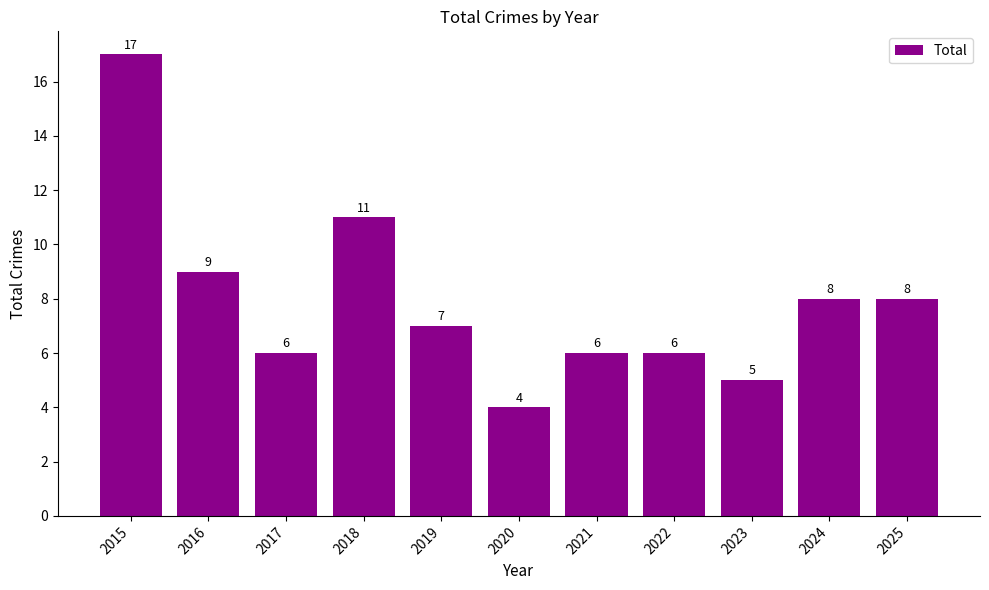

How many data points does each series have?

11